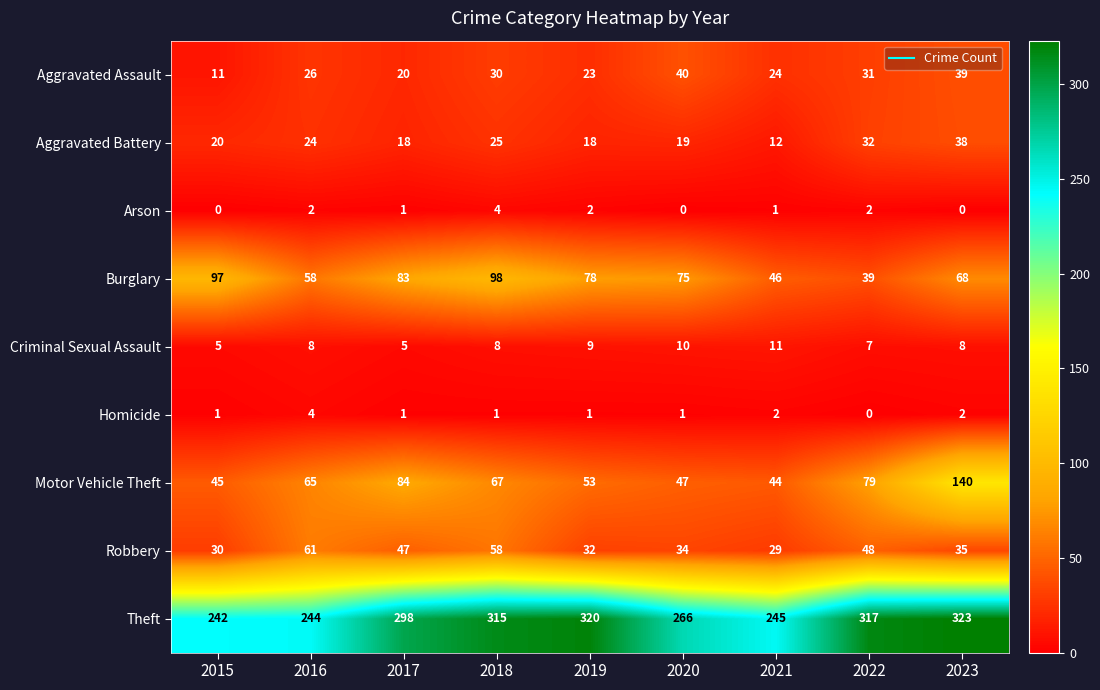

How many Homicide values are between 1 and 2?

7